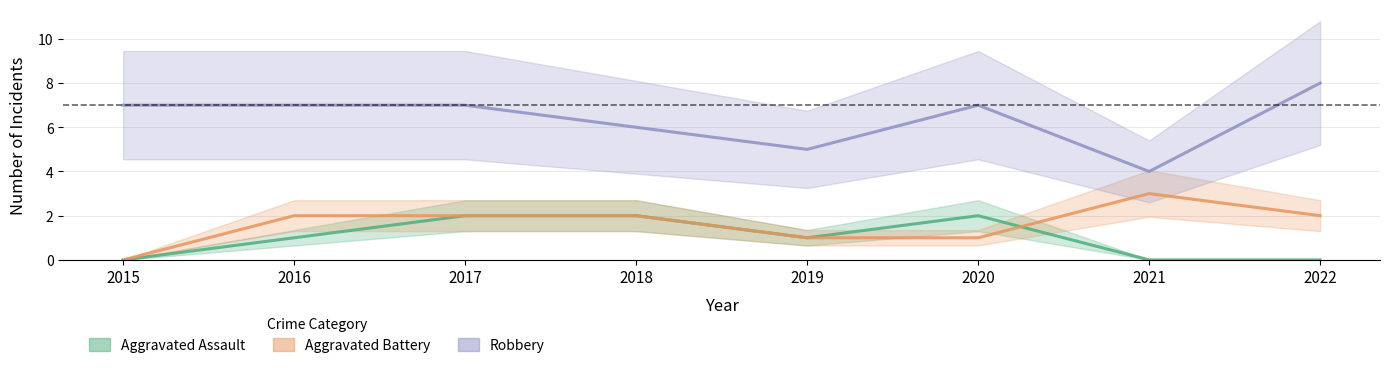

What is the difference between the Aggravated Assault values at 2016 and 2020?

1